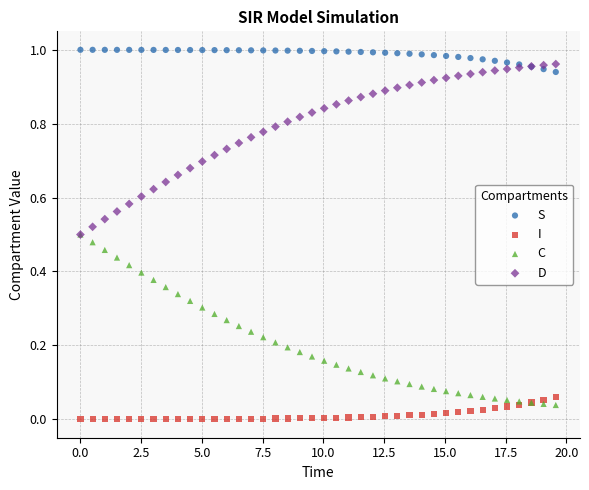

What are all the series names shown in the legend?

S, I, C, D